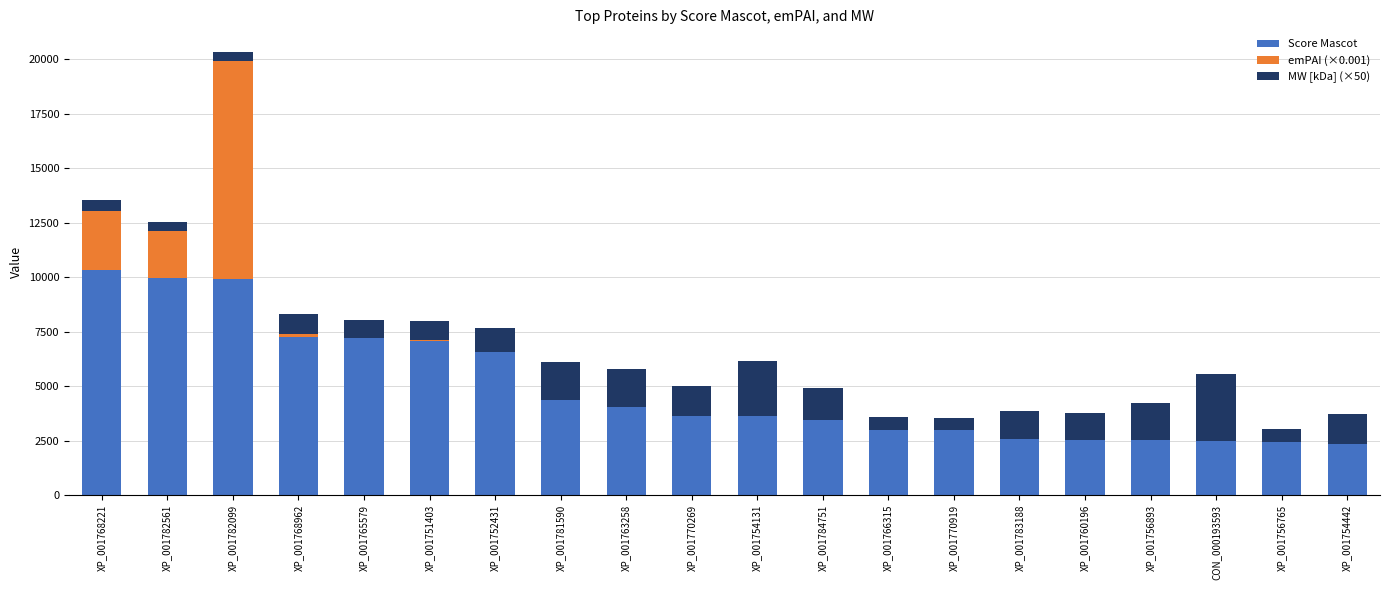

What is the total value across all series at XP_001756765?

3028.7